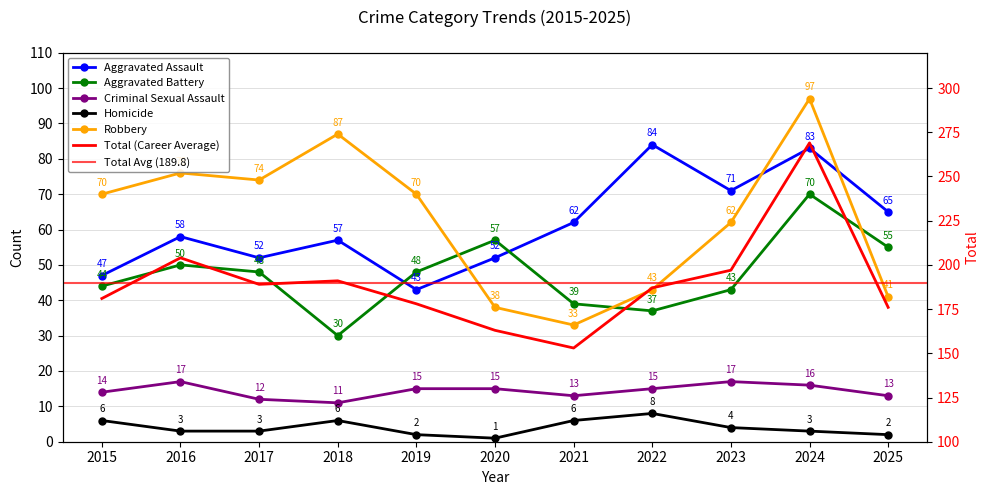

True or false: Aggravated Battery and Total intersect in this chart.

False